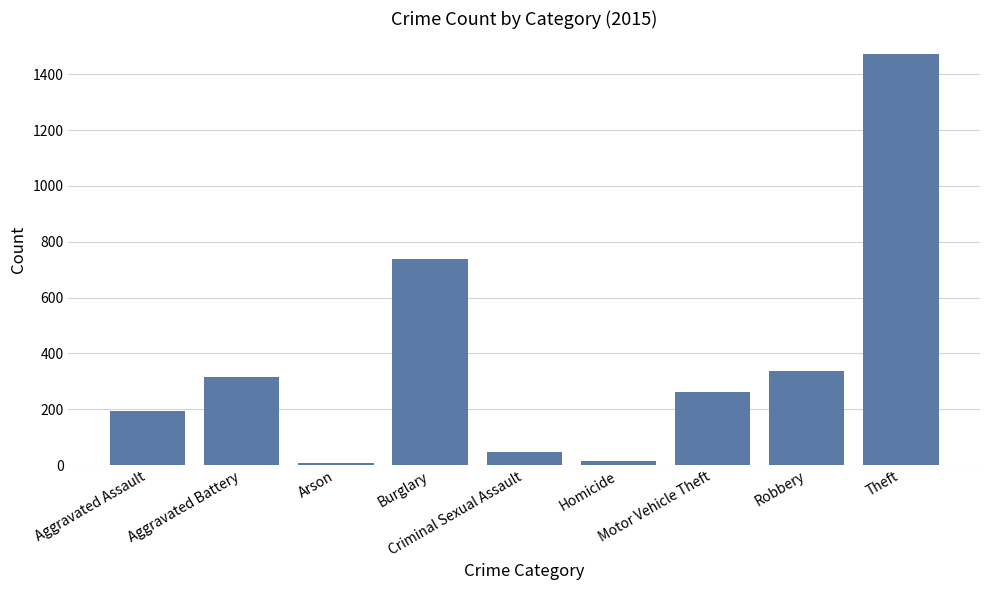

How many data points does each series have?

9